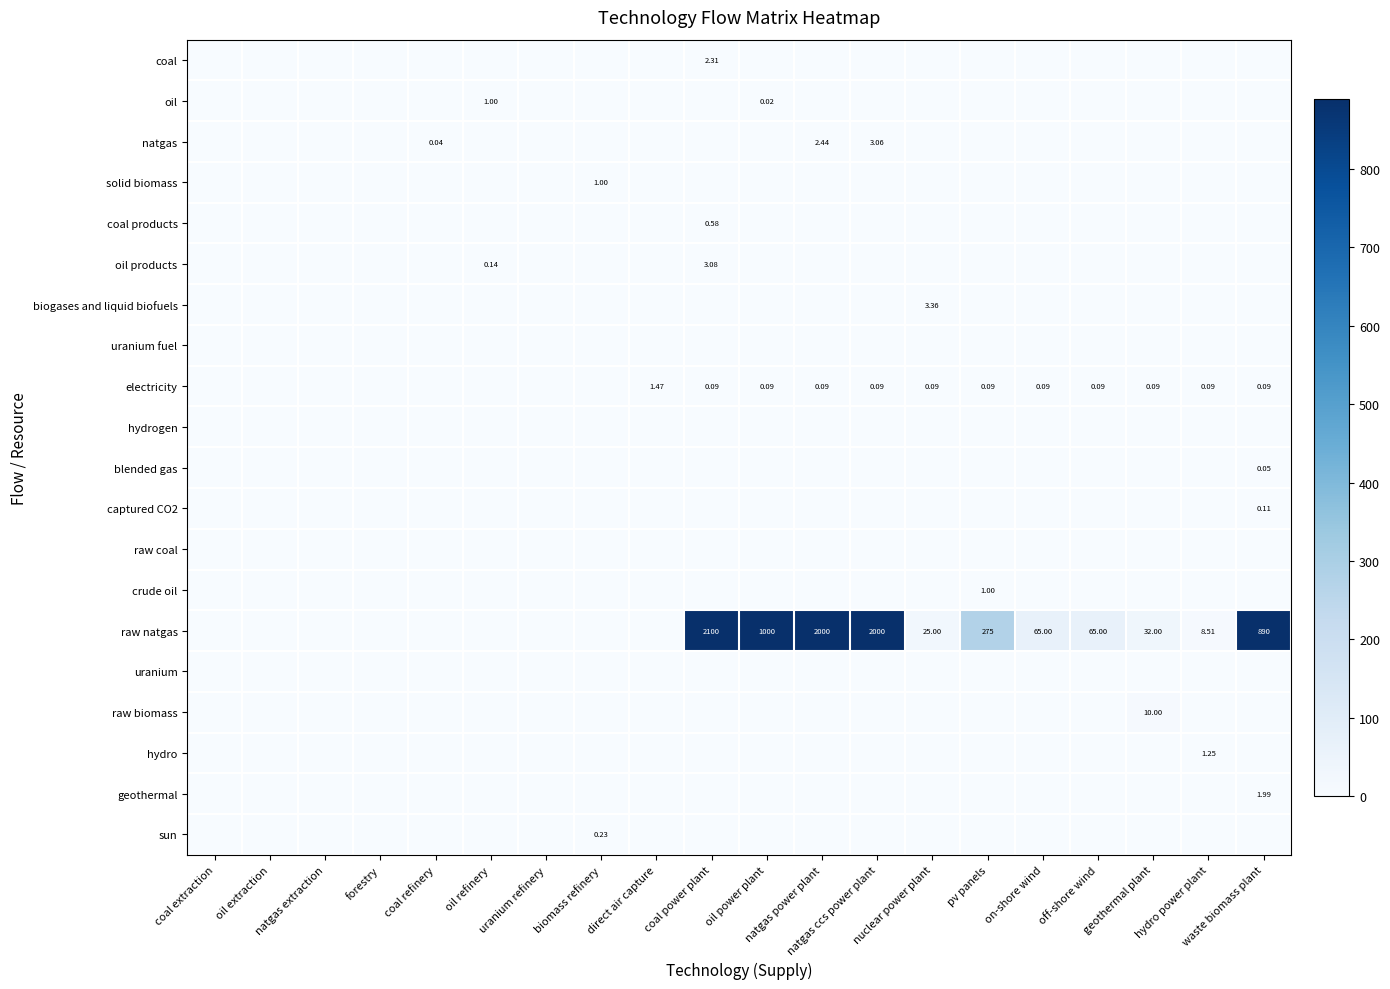

Between pv panels and nuclear power plant, which is larger?

pv panels